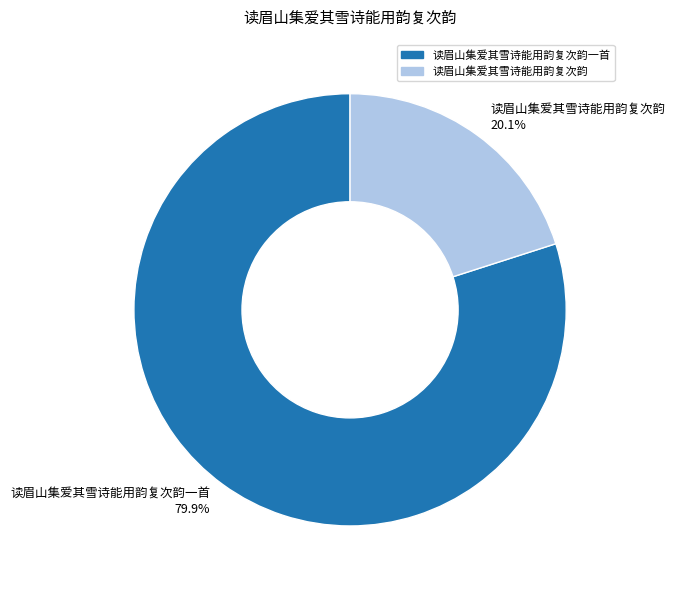

Does 读眉山集爱其雪诗能用韵复次韵一首 account for over 50% of the chart?

Yes